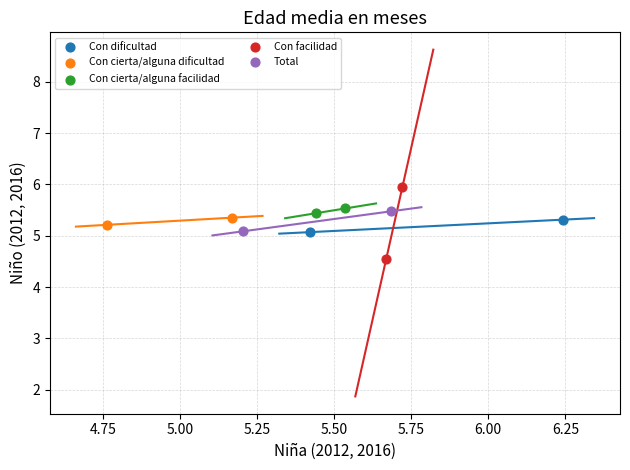

Which series reaches the maximum Y coordinate?

Con facilidad